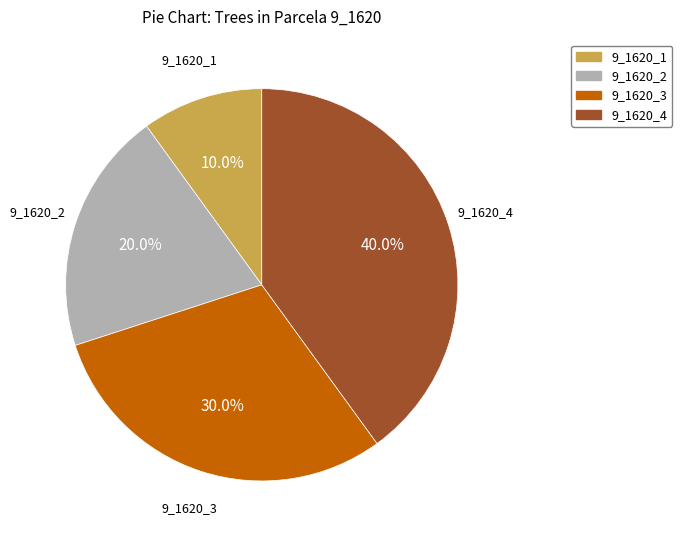

Rank the categories by value from highest to lowest.

9_1620_4, 9_1620_3, 9_1620_2, 9_1620_1